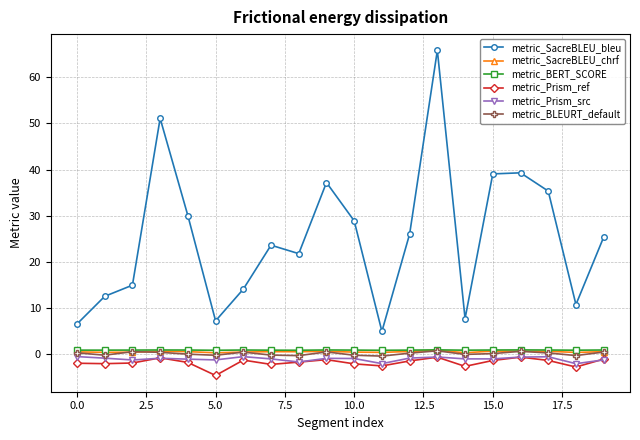

At how many categories does at least one series exceed 10?

16